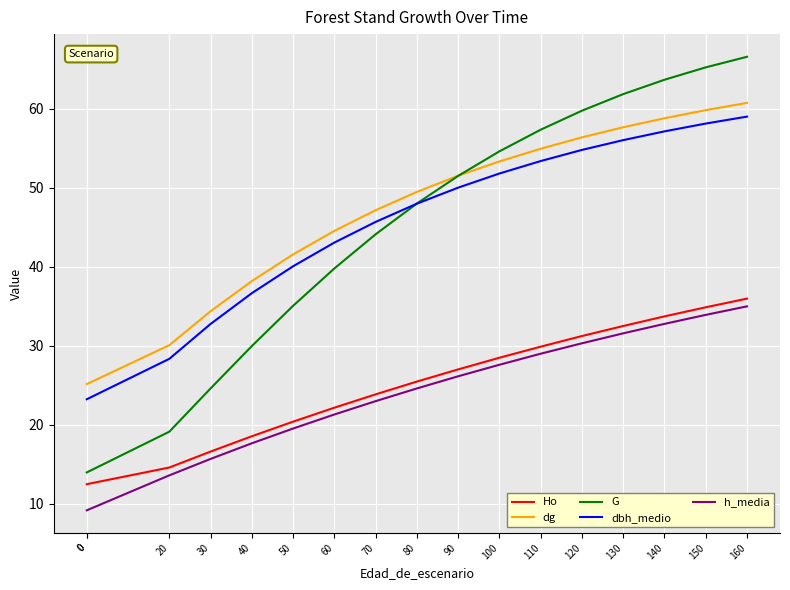

At which category does the chart reach its peak across all series?

160